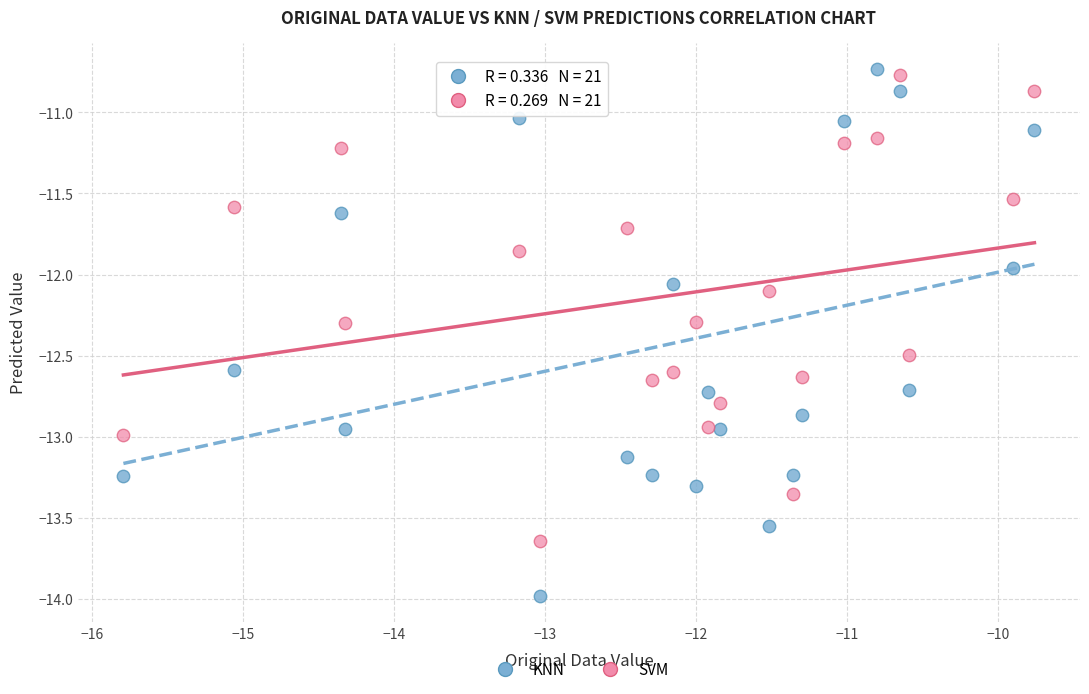

Across all data points, what is the range of X values (max minus min)?

6.0